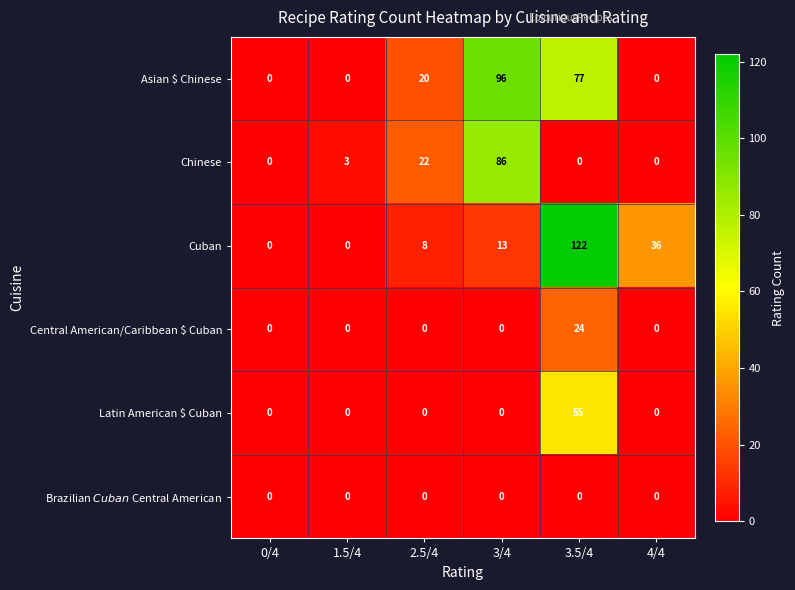

At which category is the sum across all series the highest?

3.5/4